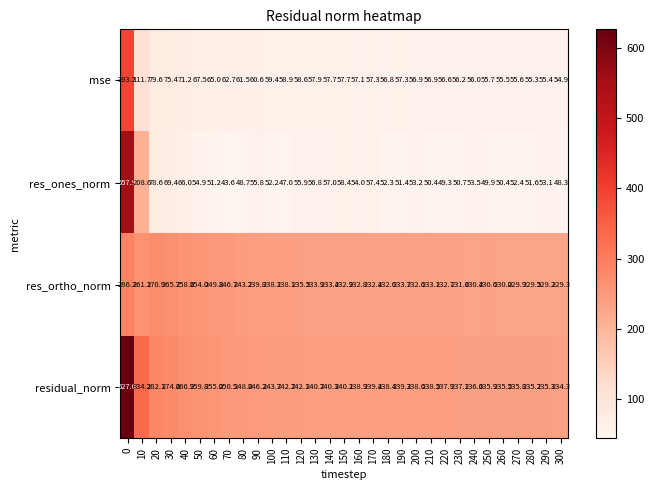

Count the number of categories in the chart.

31